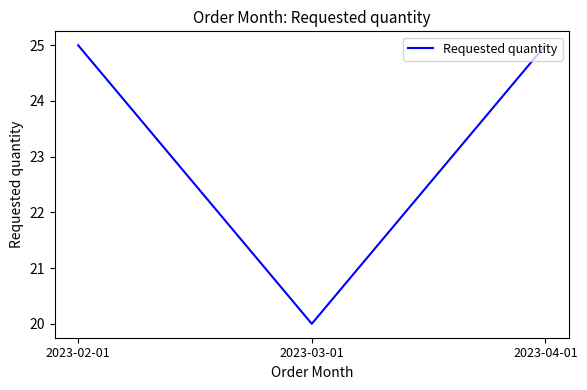

What is the greatest value displayed?

25